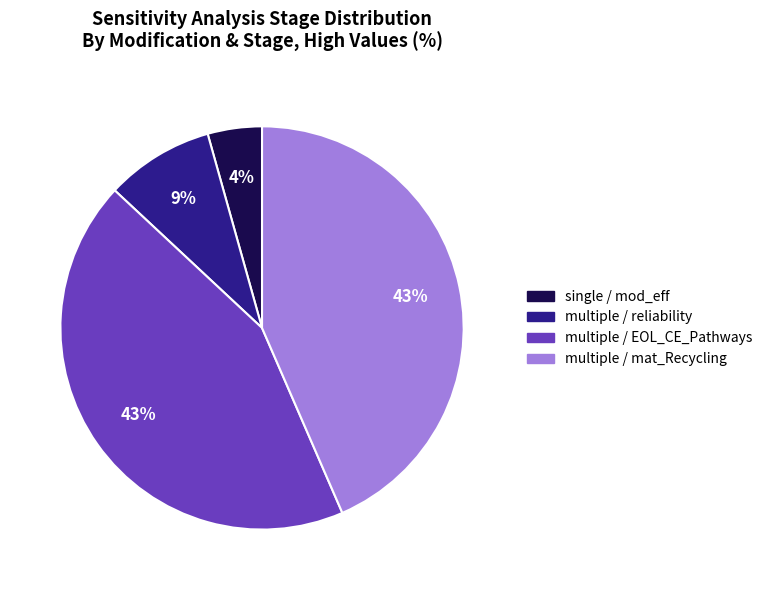

To the nearest percent, what is the average slice percentage?

25%